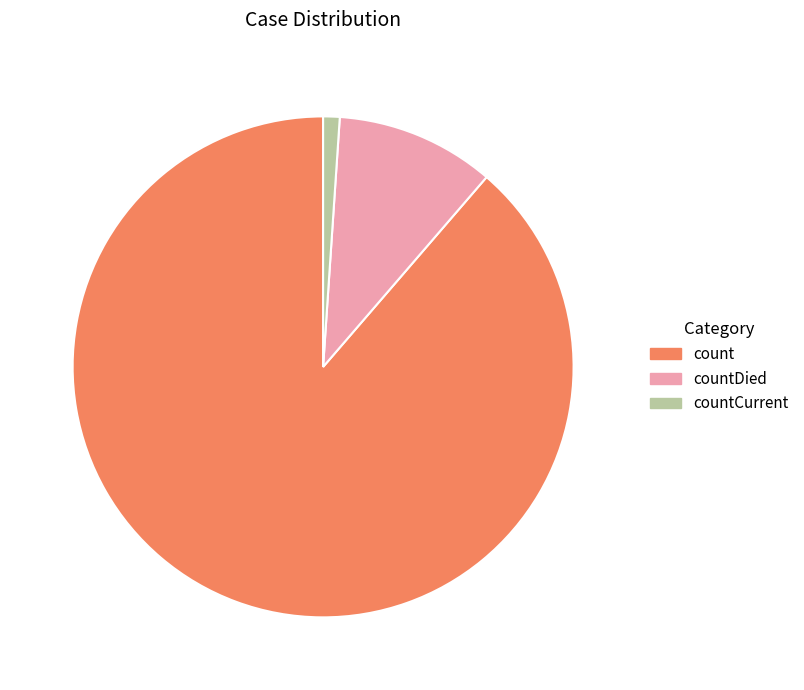

Rank the categories by value from lowest to highest.

countCurrent, countDied, count